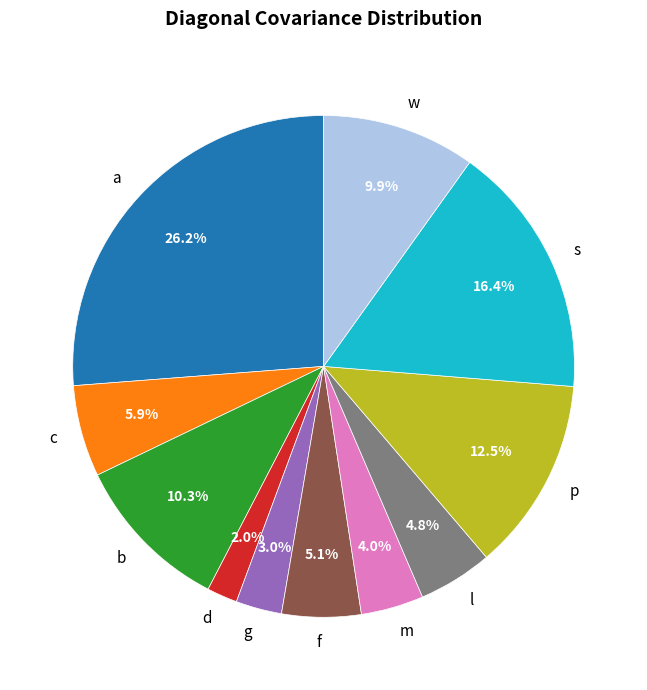

How many segments does this pie chart have?

11